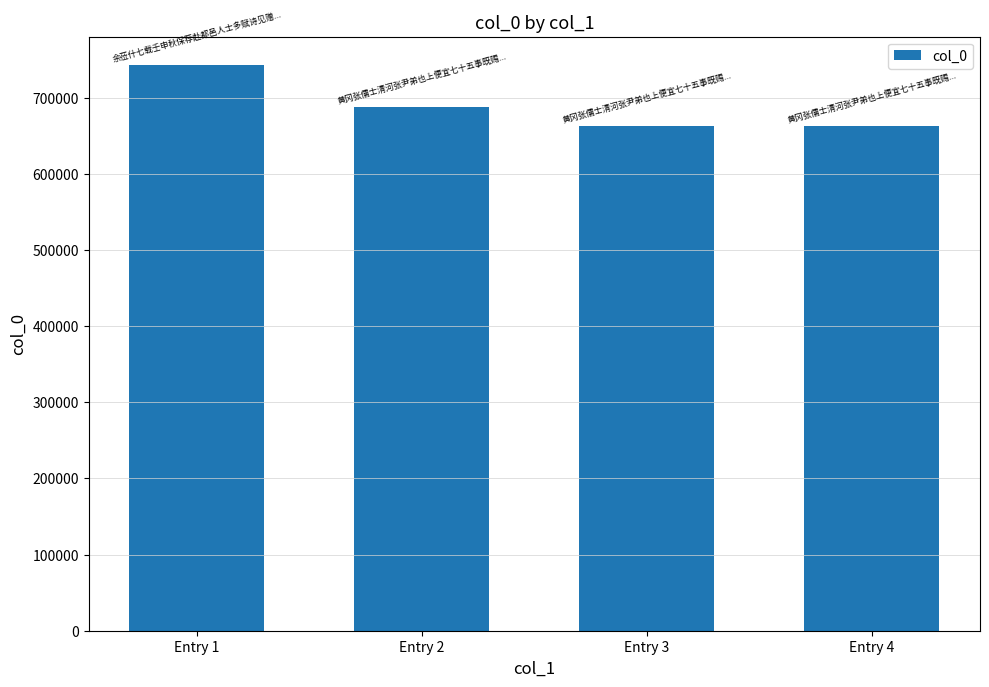

At which label is the value closest to 703028?

Entry 2